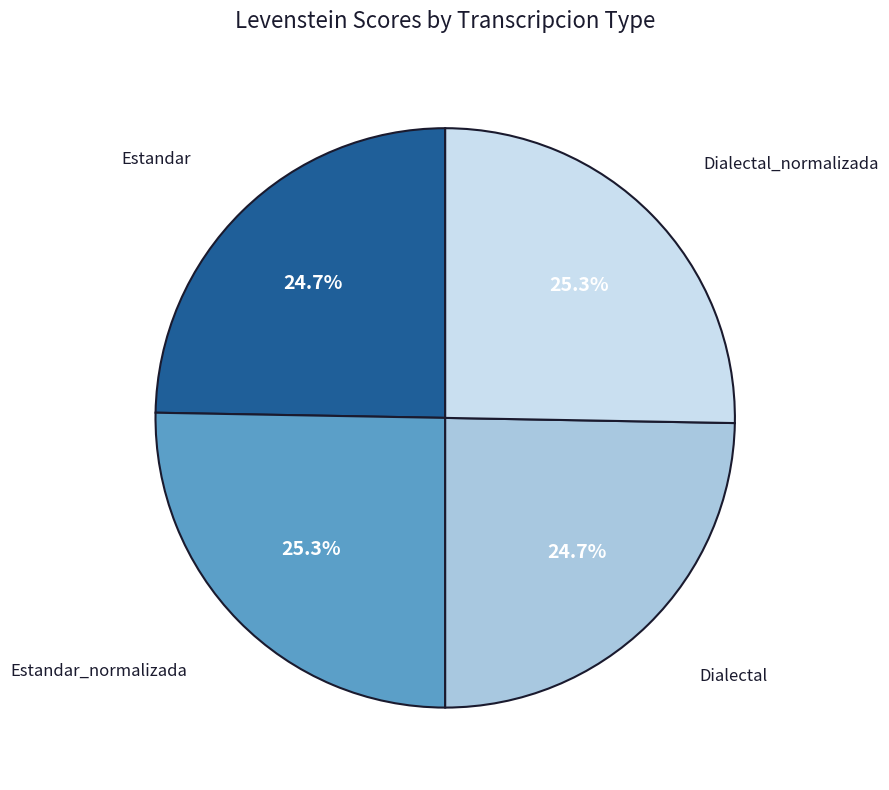

Does any single category account for the majority?

No